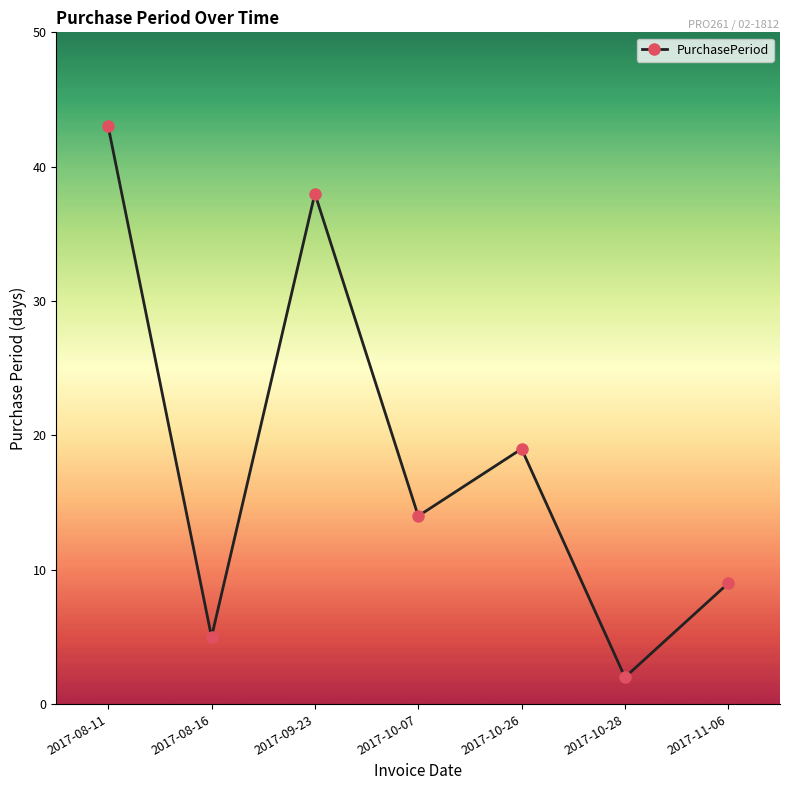

What is the minimum value shown in the chart?

2